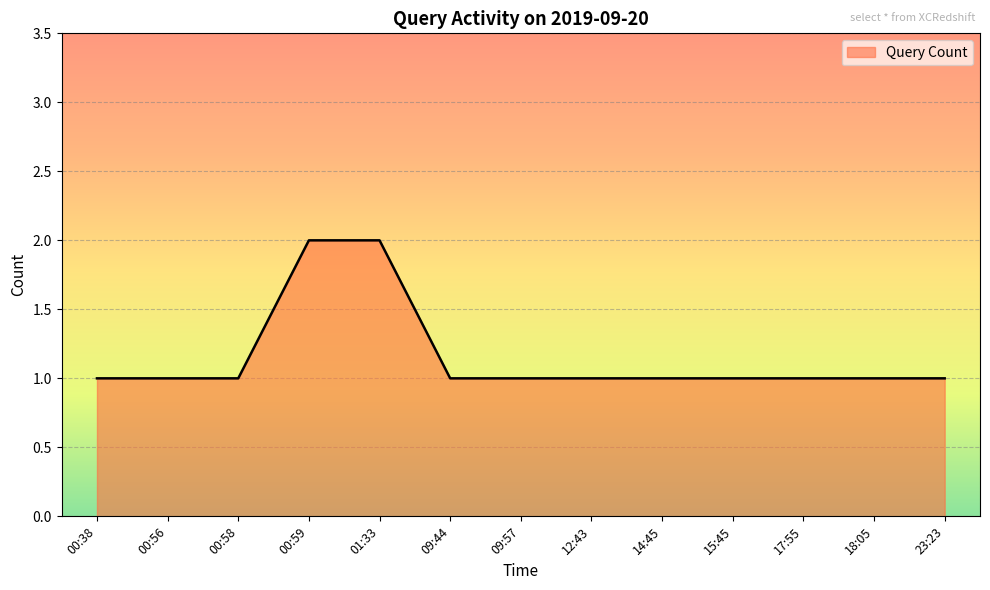

What position from the right is 12:43?

6